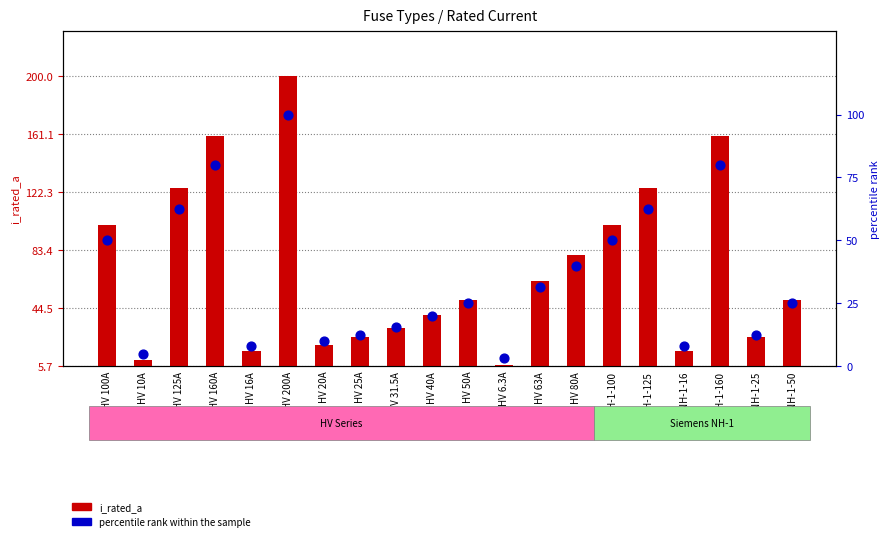

Which series has the widest spread of Y values?

i_rated_a